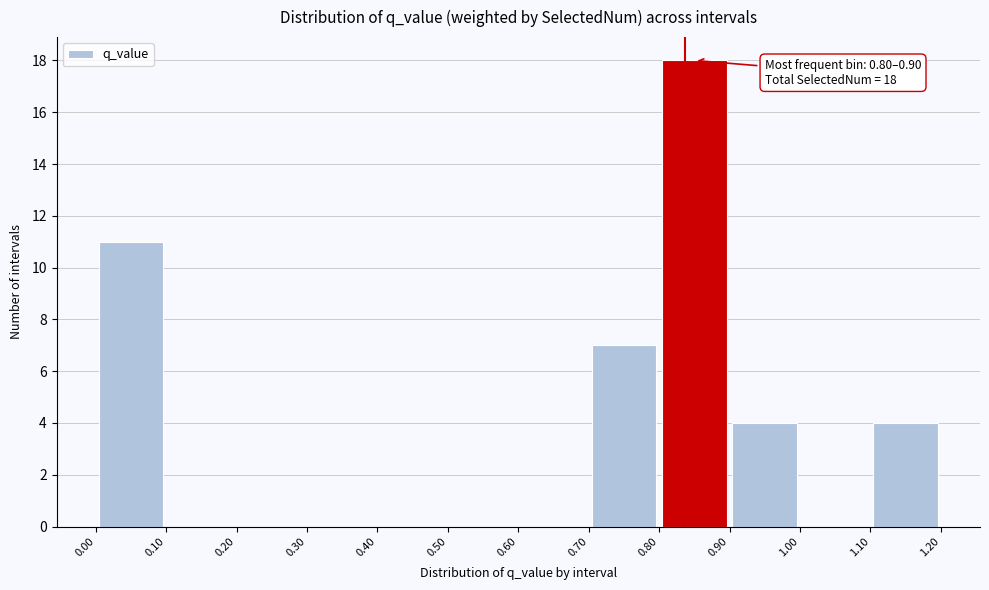

Over which range of the x-axis is the bar tallest?

0.80 to 0.90